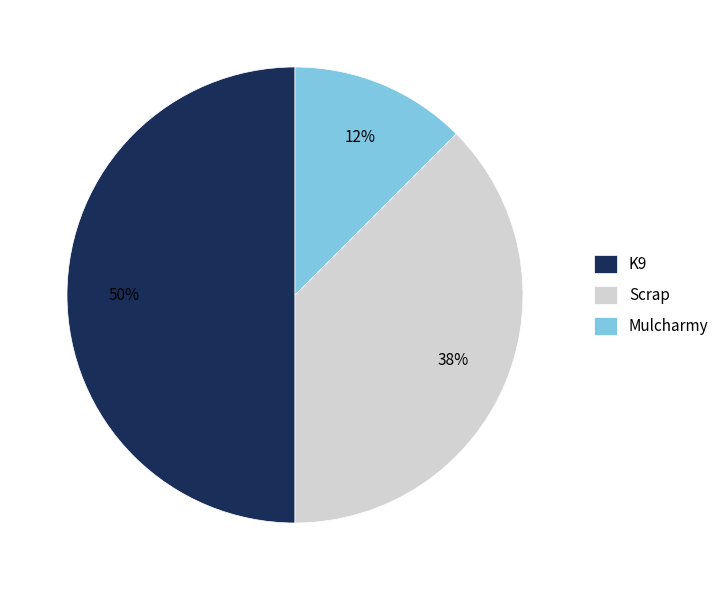

How many segments does this pie chart have?

3